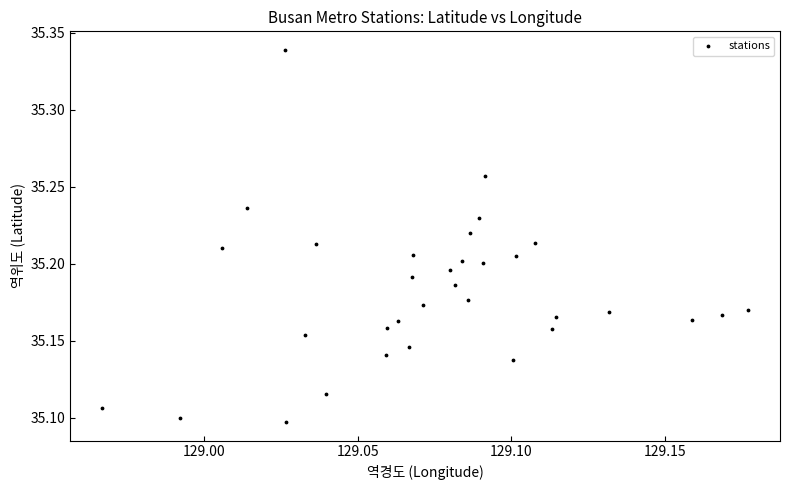

How many points are shown in the scatter plot?

33